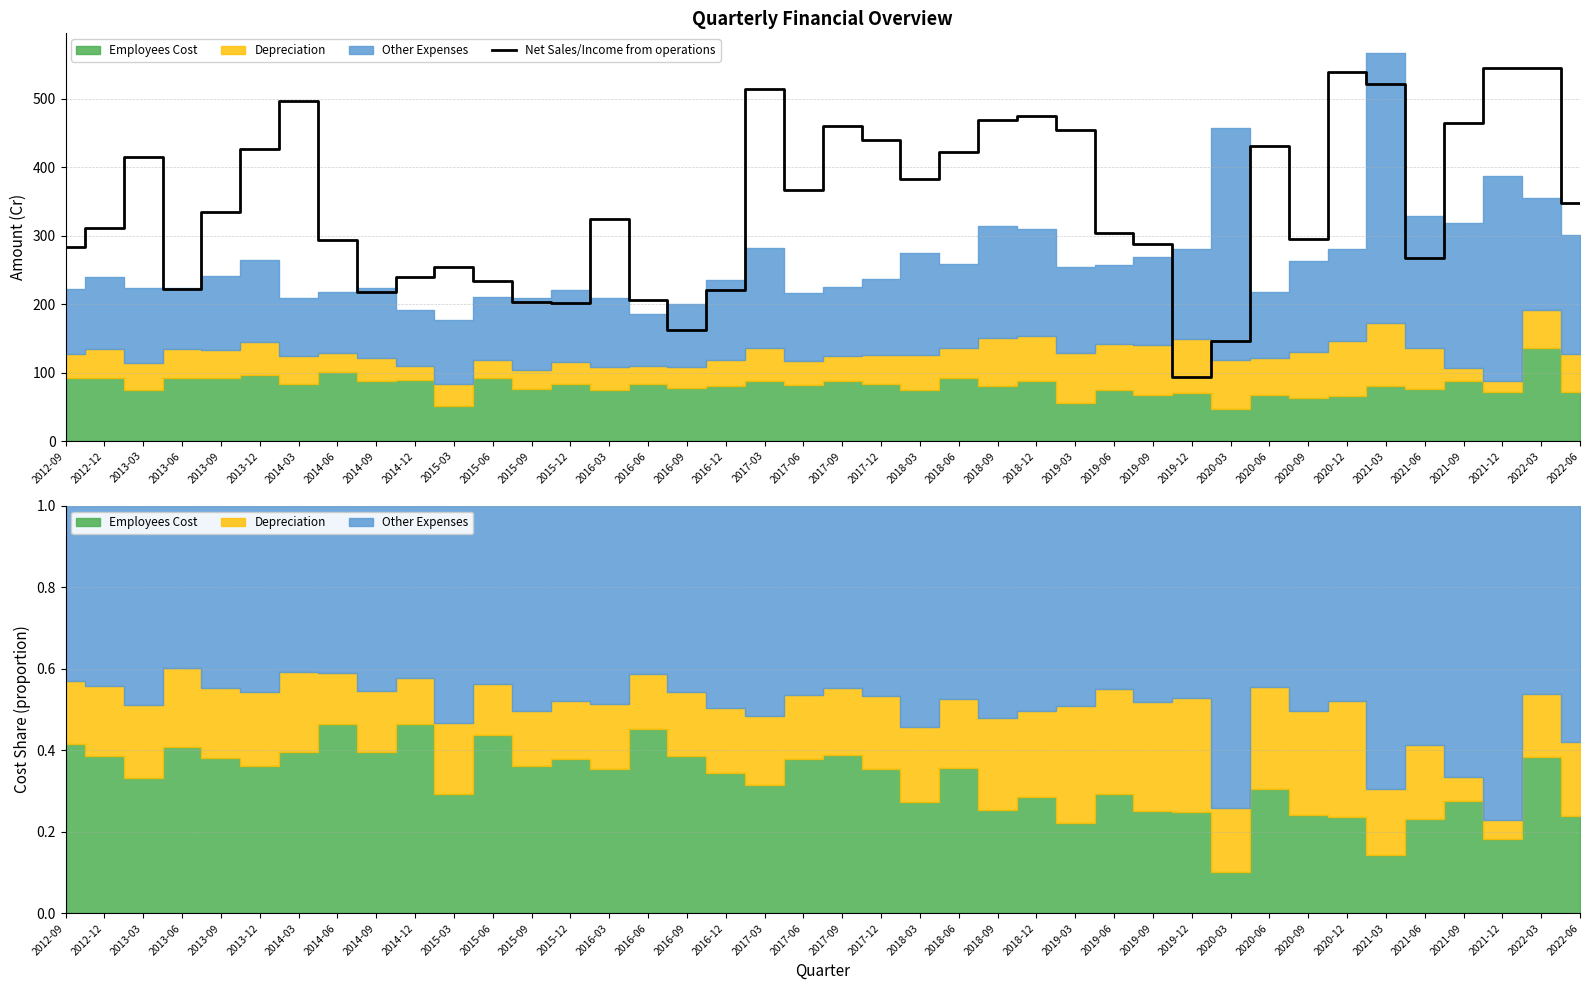

The value at 2018-03 is 258.8. True or false?

False